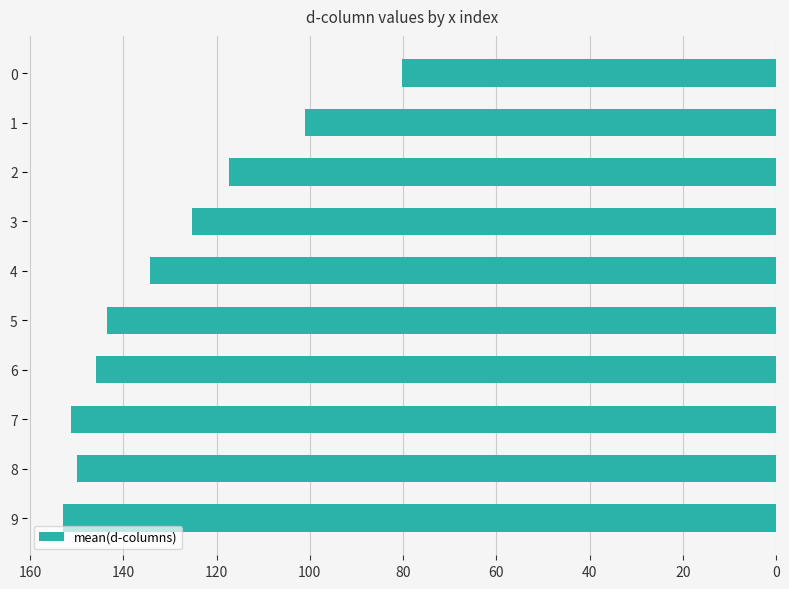

What is the difference between the second highest and minimum values?

71.0